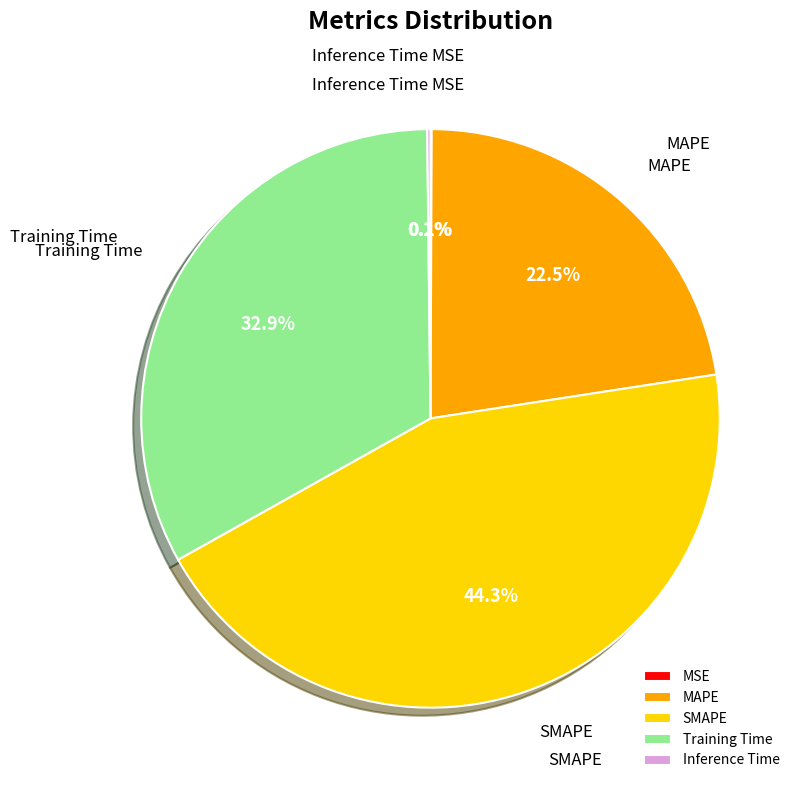

Which slice is the largest?

SMAPE